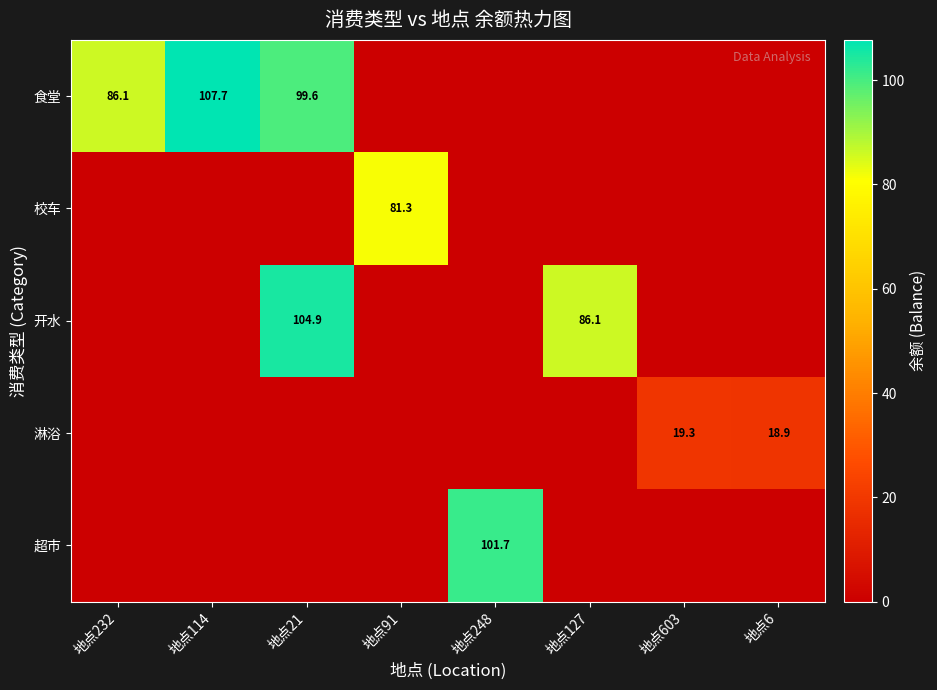

Which series has the widest spread of values?

食堂